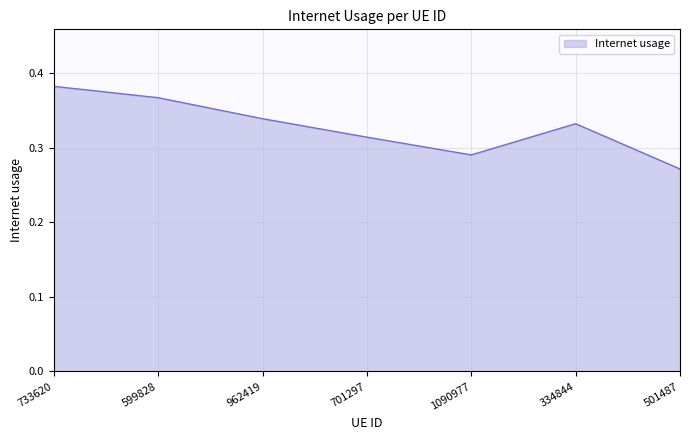

Where is the first local minimum?

1090977